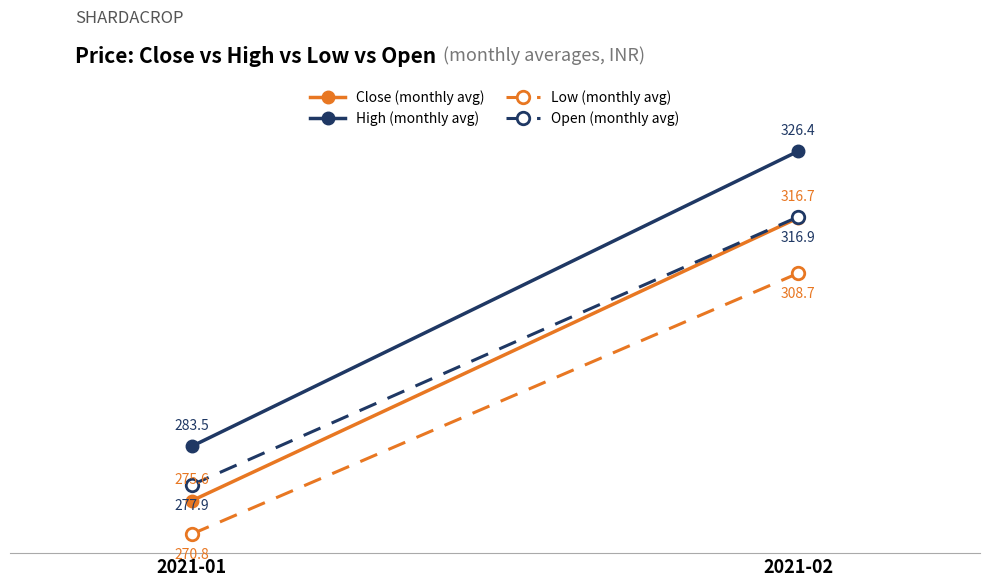

Rank the series at 2021-01 from lowest to highest value.

Low (monthly avg), Close (monthly avg), Open (monthly avg), High (monthly avg)